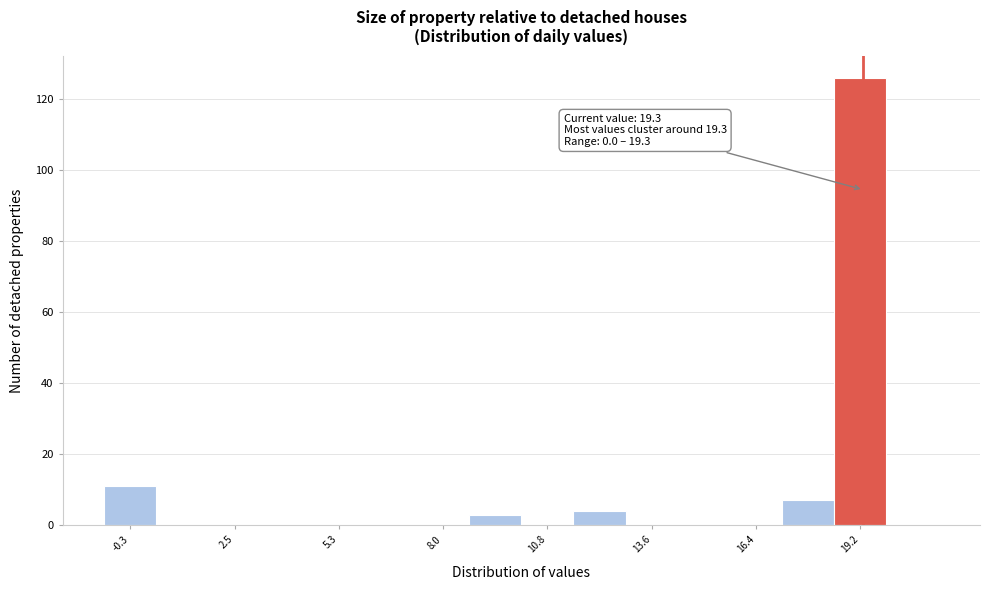

Read against the x-axis, roughly where is the centre of the tallest bar?

19.0